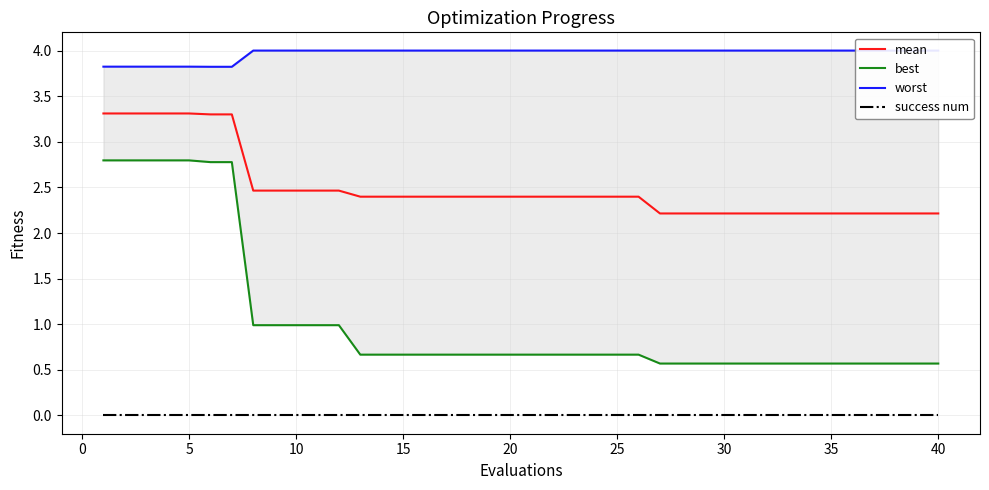

Is the value of success num at 35 greater than the value of mean at 20?

No